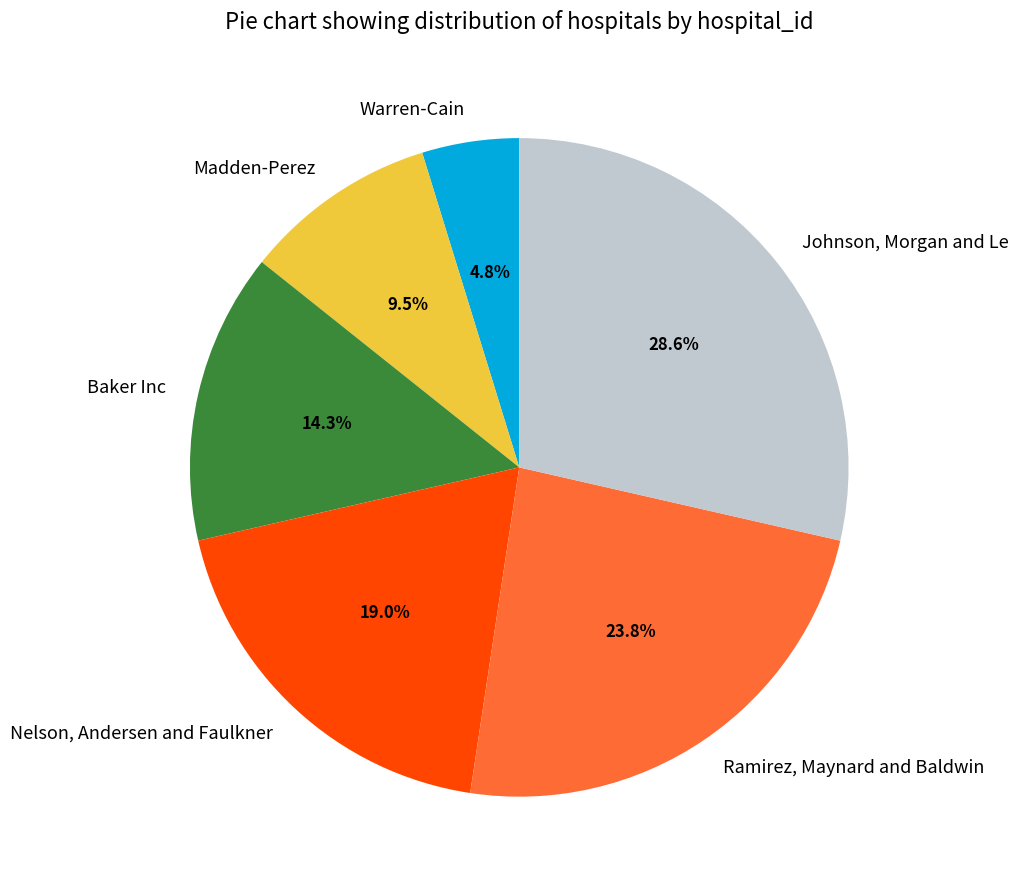

Between Nelson, Andersen and Faulkner and Ramirez, Maynard and Baldwin, which is larger?

Ramirez, Maynard and Baldwin